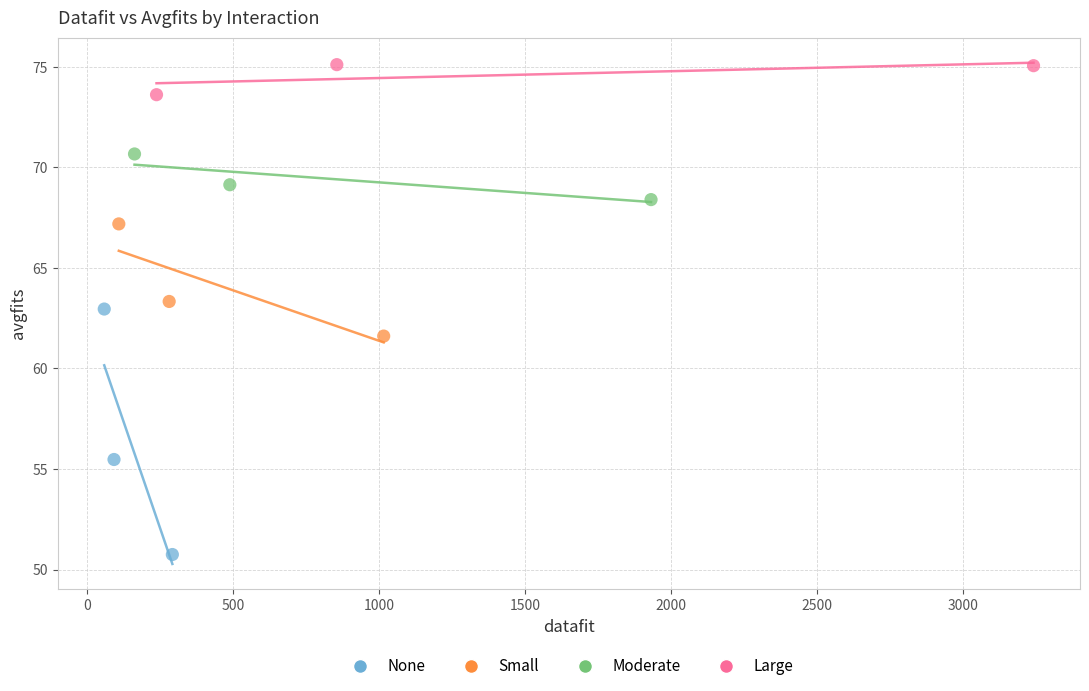

Which series reaches the minimum Y coordinate?

None